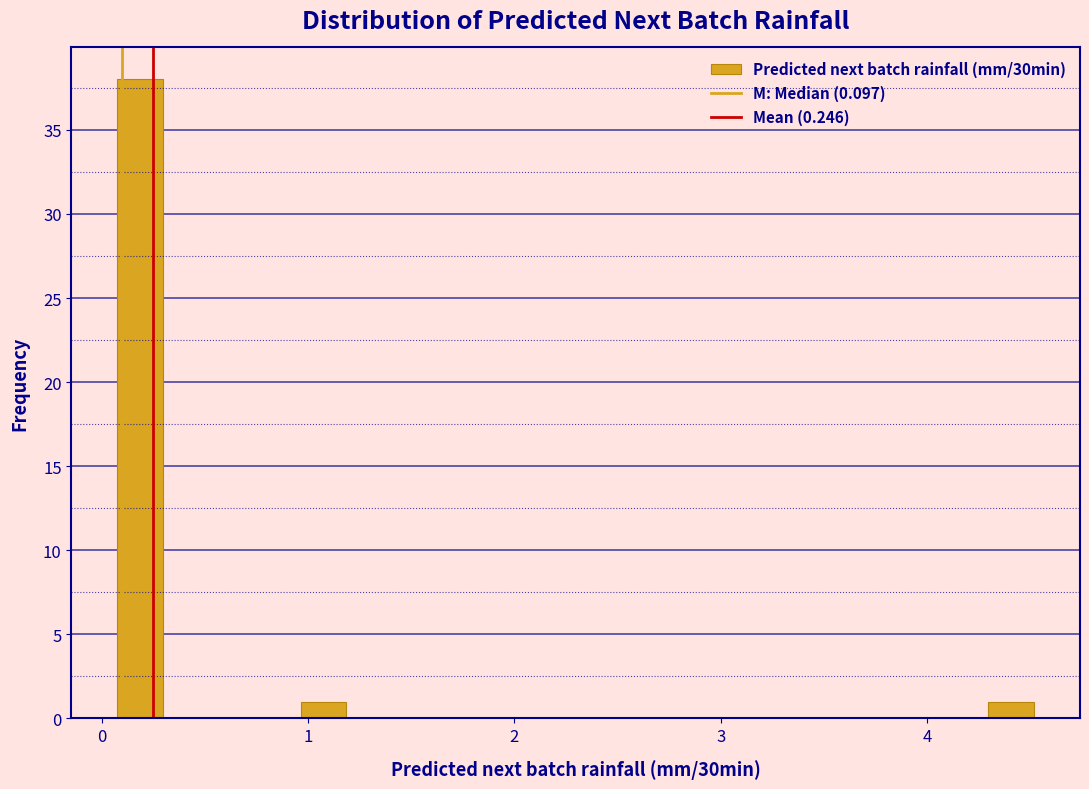

Read against the x-axis, roughly where is the centre of the tallest bar?

0.2